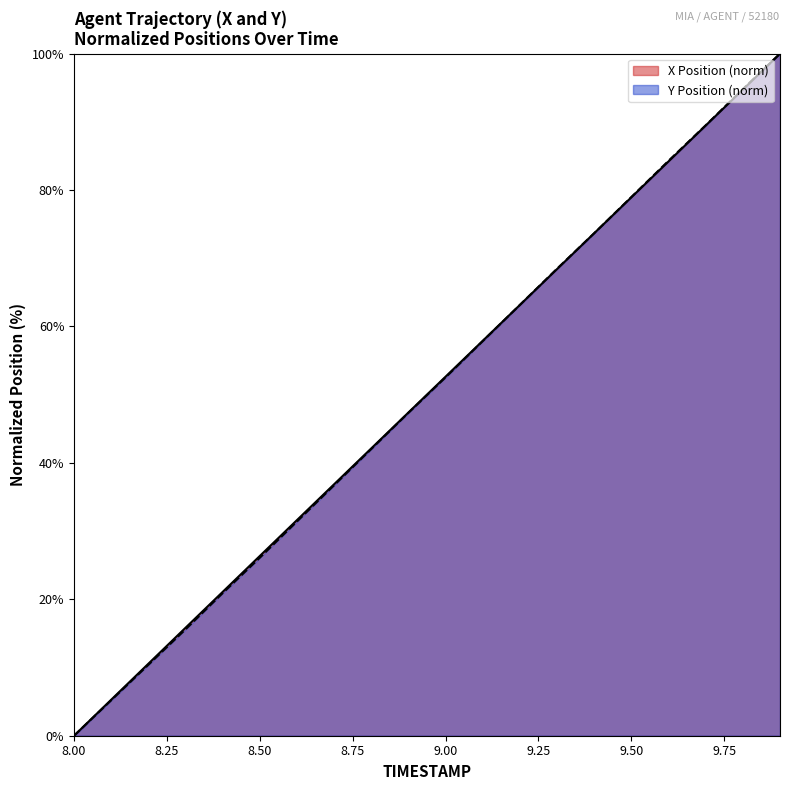

At which label is X closest to 50?

8.9